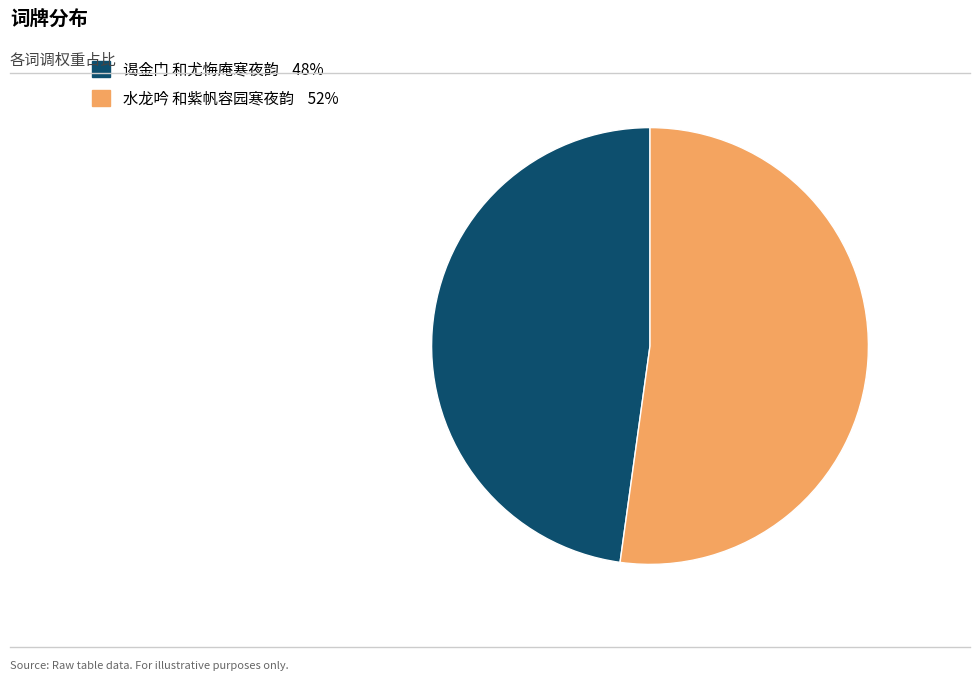

Which slice represents more than half of the pie?

水龙吟 和紫帆容园寒夜韵